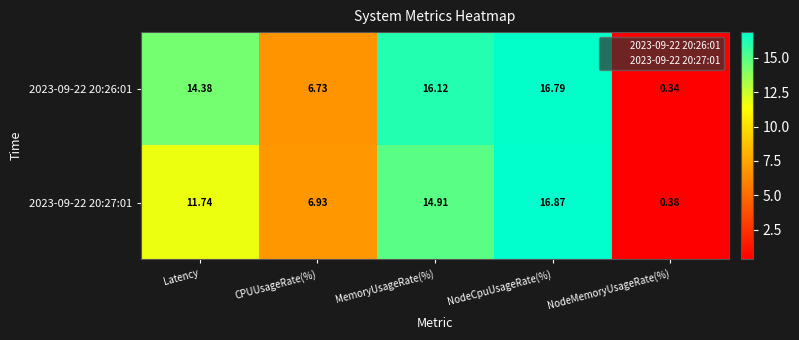

At which label does 2023-09-22 20:27:01 first exceed 11?

Latency